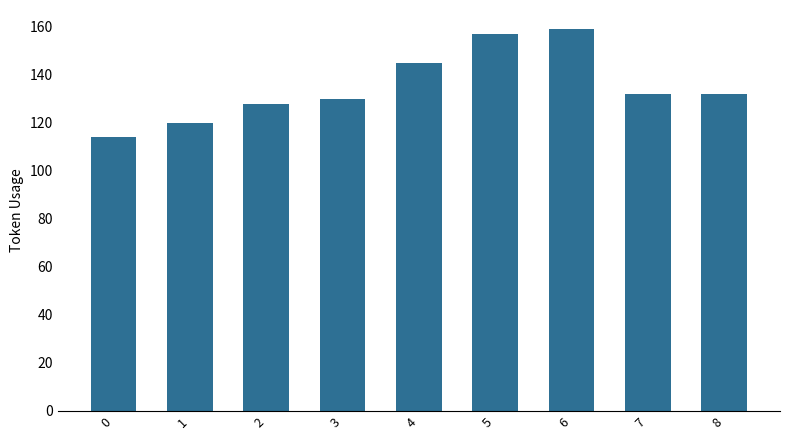

What is the minimum value shown in the chart?

114